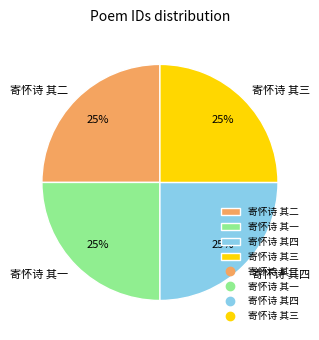

The 寄怀诗 其一 slice represents 25% of the pie. True or false?

True